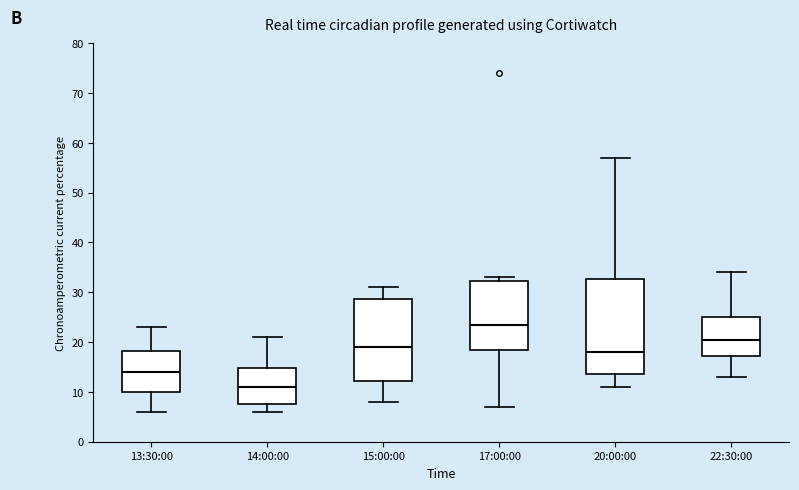

Which box has the lowest median line?

14:00:00